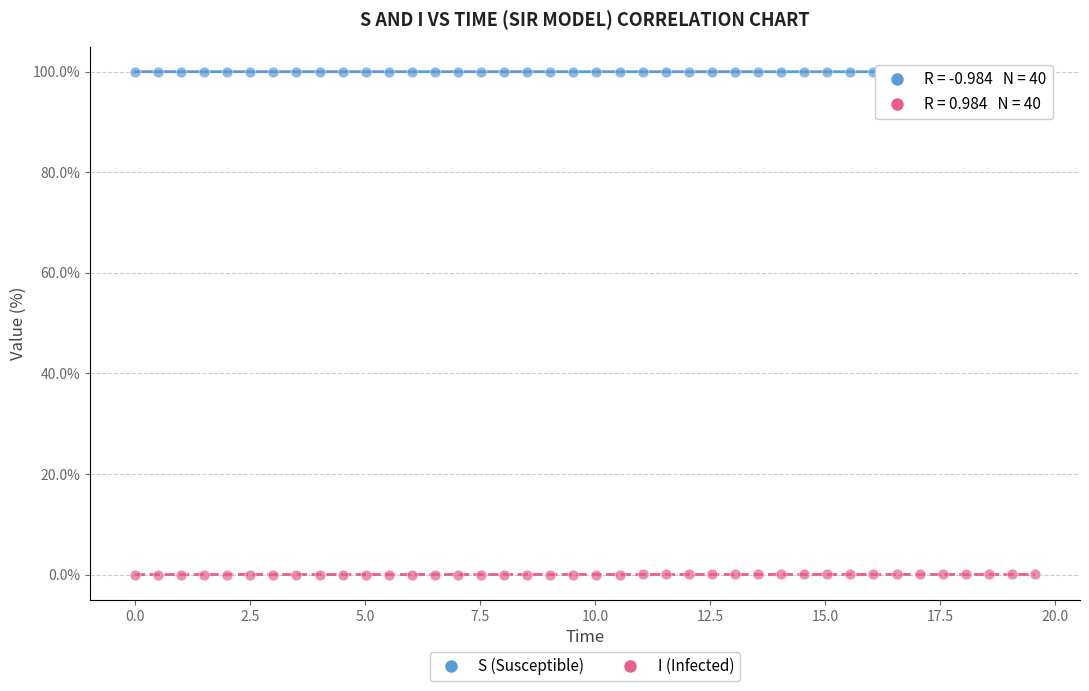

Which series reaches the minimum Y coordinate?

I (Infected)